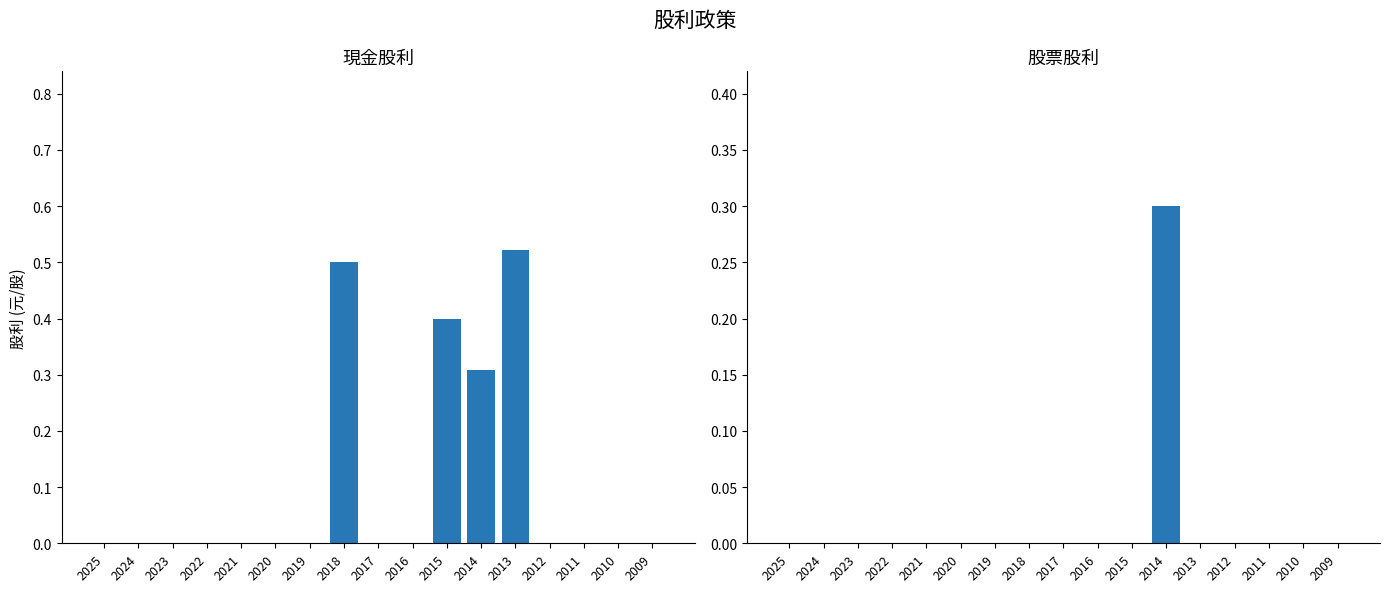

Reading left to right, transcribe all the data shown in this chart.

現金股利合計: 0.0	0.0	0.0	0.0	0.0	0.0	0.0	0.5	0.0	0.0	0.4	0.3	0.5	0.0	0.0	0.0	0.0
股票股利合計: 0.0	0.0	0.0	0.0	0.0	0.0	0.0	0.0	0.0	0.0	0.0	0.3	0.0	0.0	0.0	0.0	0.0